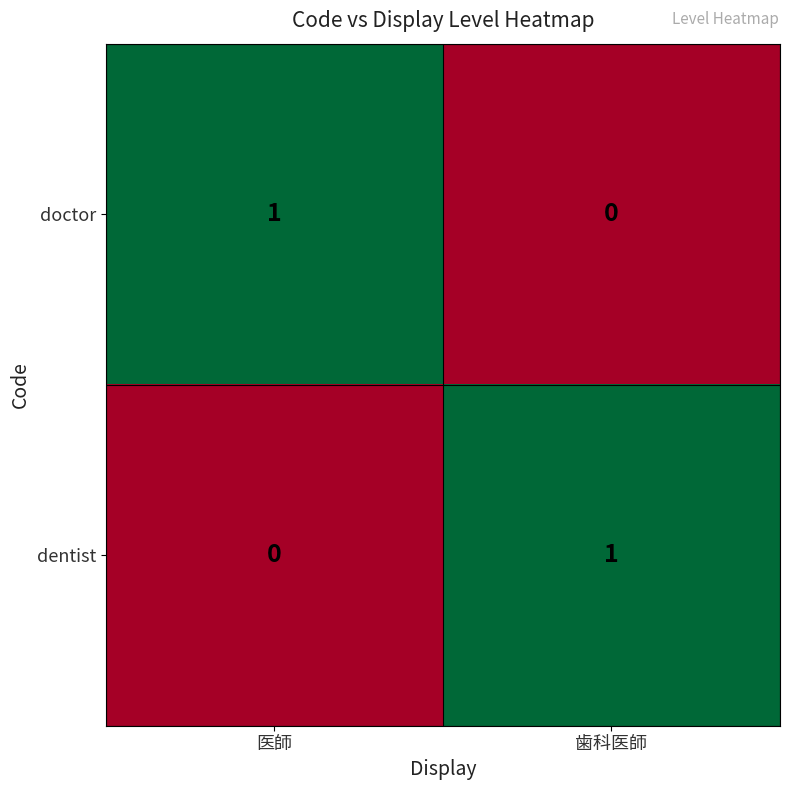

Reading left to right, transcribe all the data shown in this chart.

doctor: 1	0
dentist: 0	1